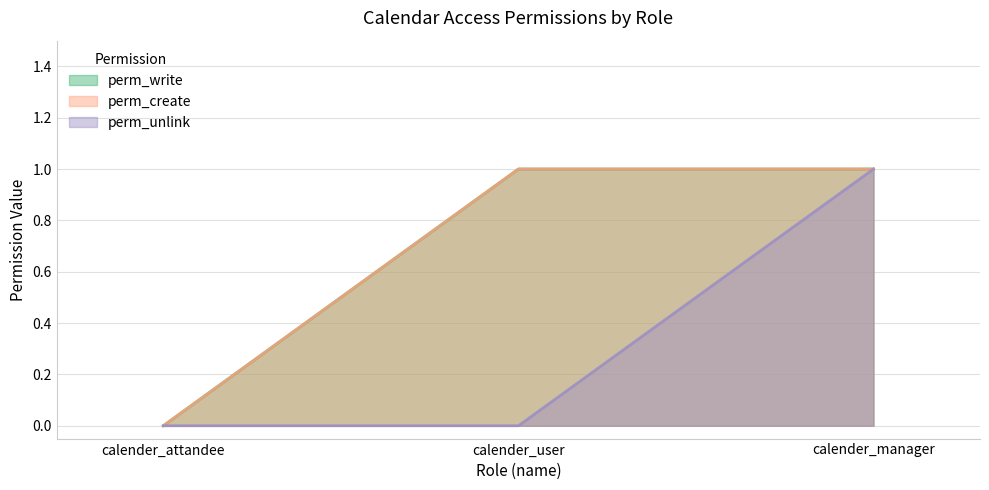

What is the total value across all series at calender_manager?

3